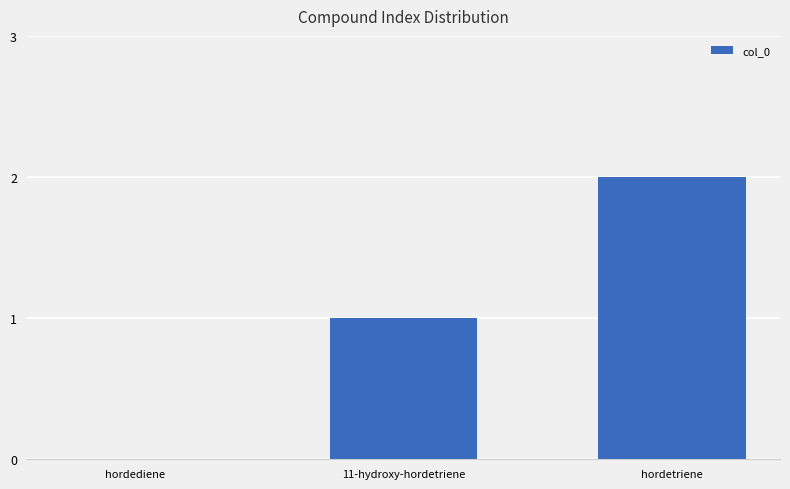

The chart shows a value of 1 at 11-hydroxy-hordetriene. True or false?

True